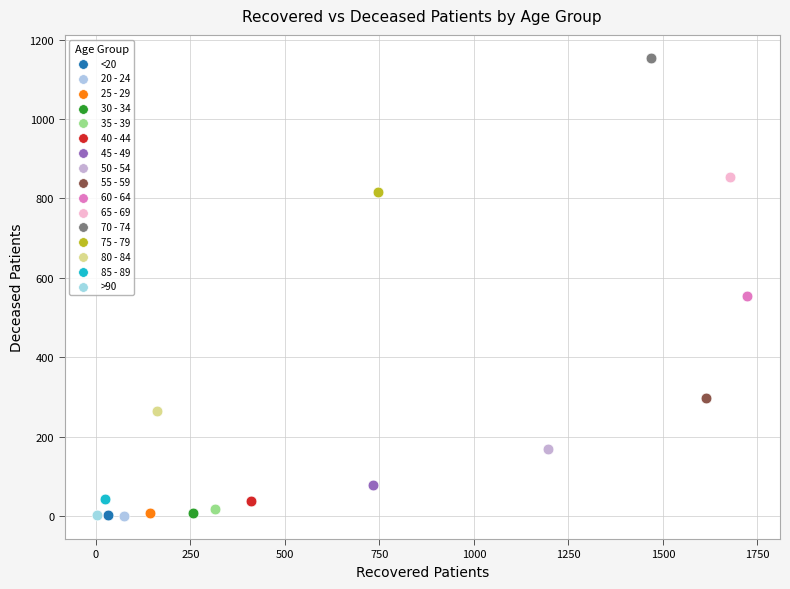

Which series contains the highest Y value?

70 - 74